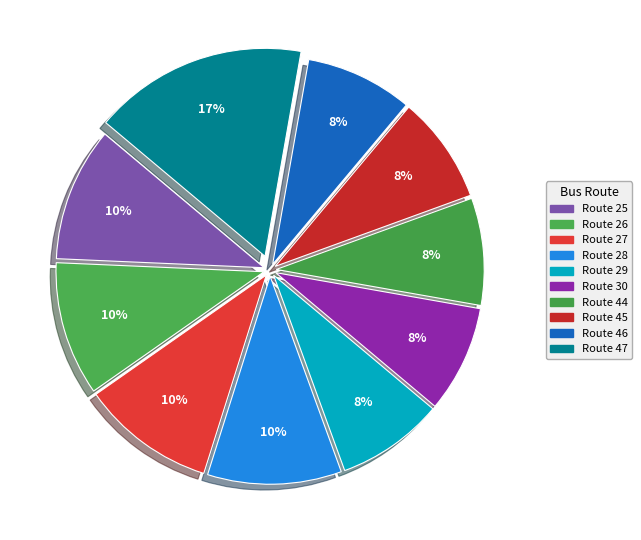

Count the number of slices in the pie.

10